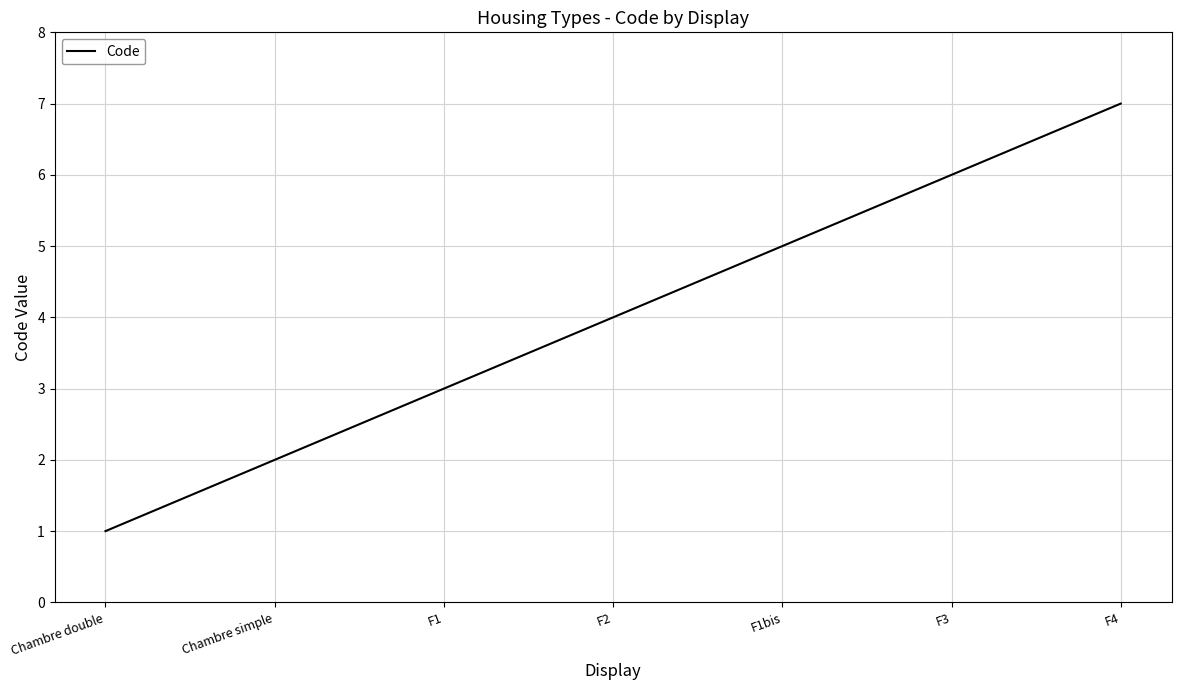

What value does the data have at F1bis?

5